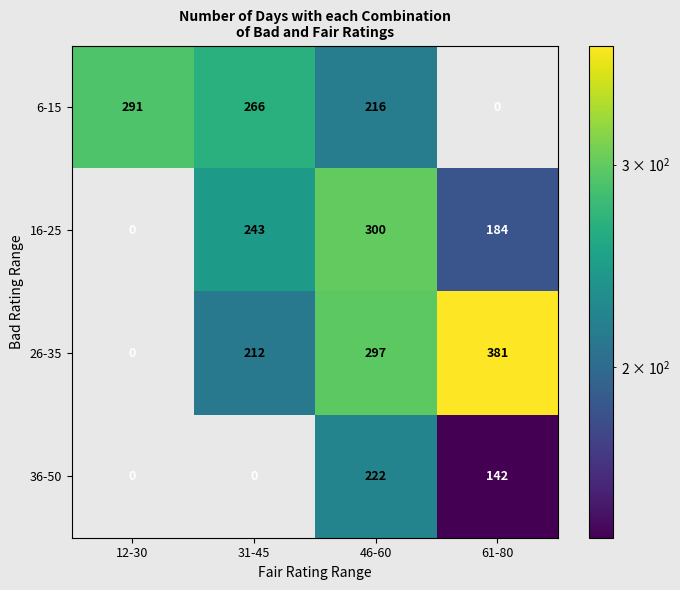

Is it true that 26-35 equals 212 at 31-45?

True